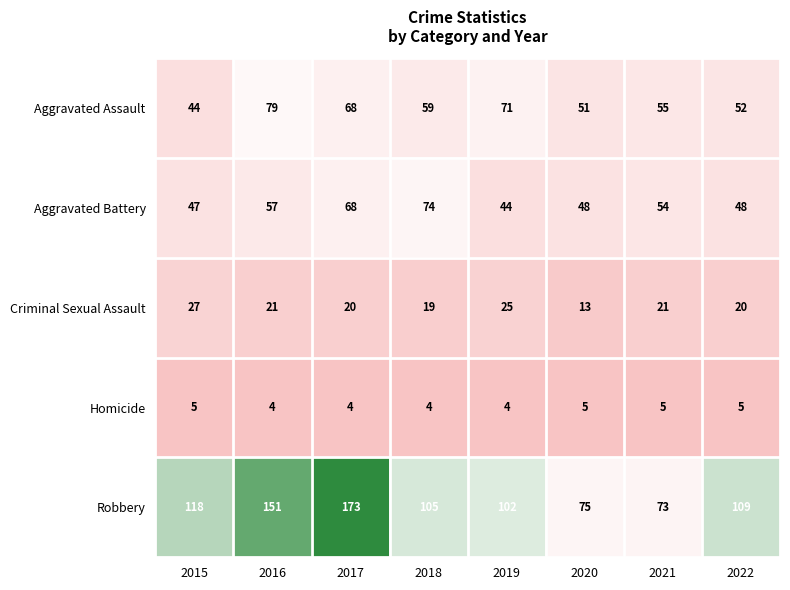

The value of Aggravated Battery at 2022 is 80. True or false?

False